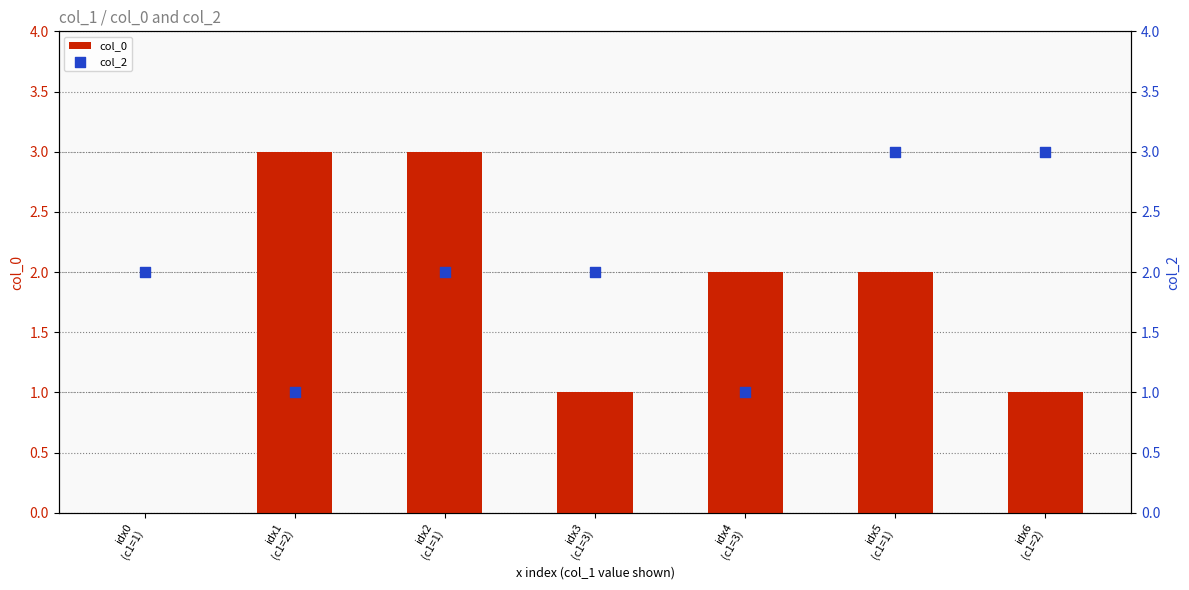

At which category is the sum across all series the highest?

idx2
(c1=1)